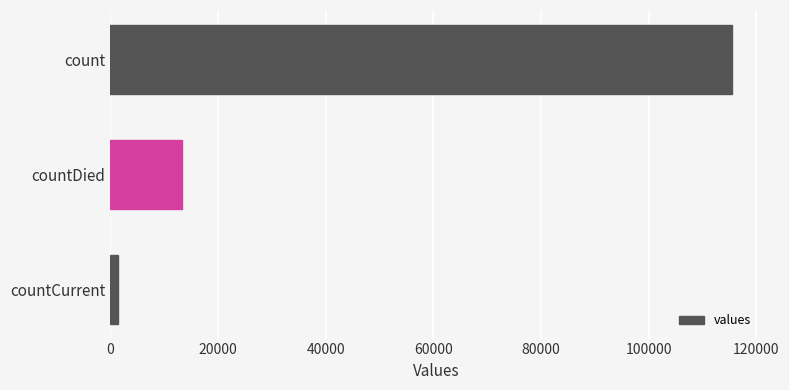

Which has a higher value, countCurrent or count?

count